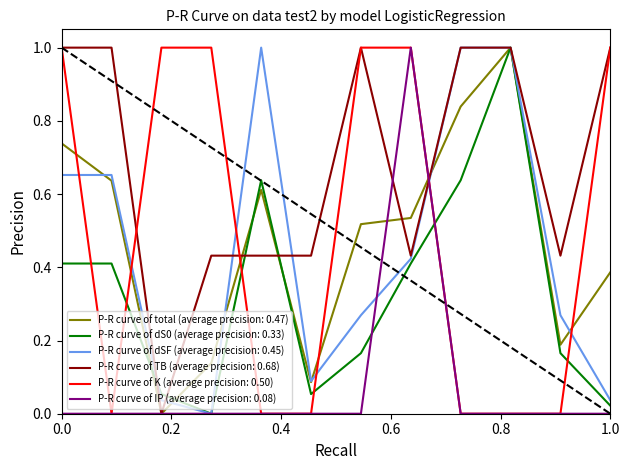

Which series has the largest total across all categories?

P-R curve of TB (average precision: 0.68)